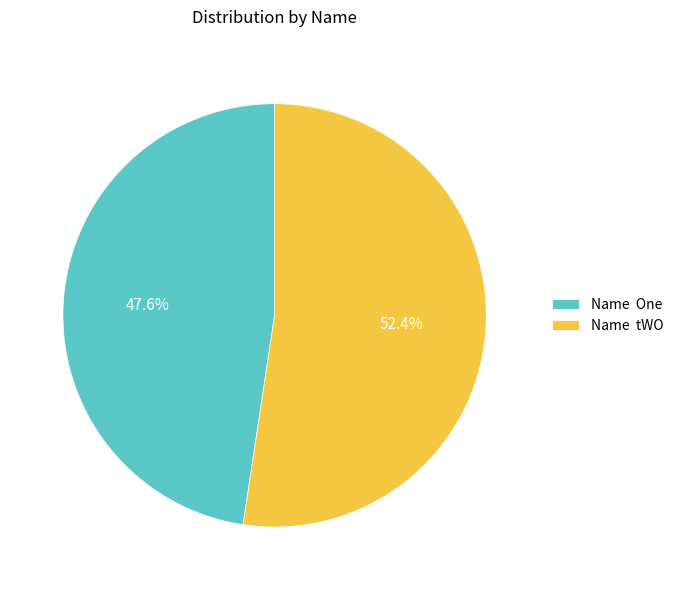

Combined, what portion of the pie is Name One and Name tWO?

100.0%